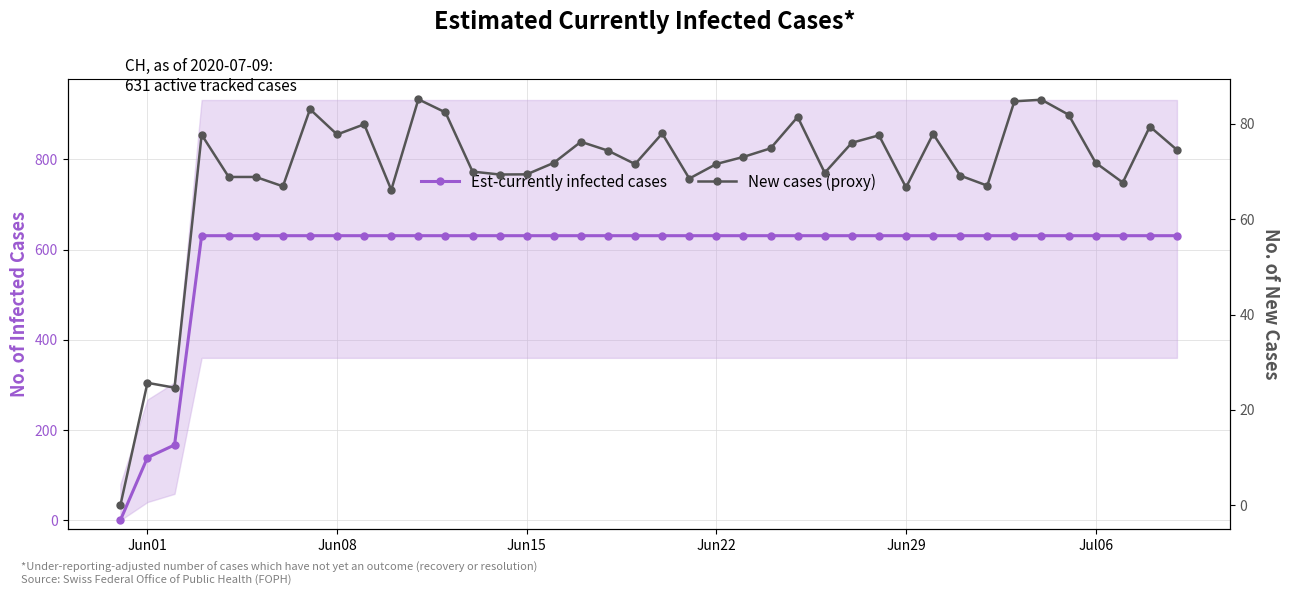

Reading left to right, extract all data points from this chart.

Est-currently infected cases: 0.0	139.0	167.0	631.0	631.0	631.0	631.0	631.0	631.0	631.0	631.0	631.0	631.0	631.0	631.0	631.0	631.0	631.0	631.0	631.0	631.0	631.0	631.0	631.0	631.0	631.0	631.0	631.0	631.0	631.0	631.0	631.0	631.0	631.0	631.0	631.0	631.0	631.0	631.0	631.0
New cases (proxy): 0.0	25.7	24.7	77.7	68.8	68.8	66.9	83.0	77.7	79.9	66.1	85.1	82.4	70.0	69.4	69.4	71.8	76.2	74.4	71.5	78.0	68.5	71.6	73.0	74.8	81.4	69.7	76.0	77.6	66.6	77.9	69.1	67.0	84.7	85.0	81.9	71.8	67.7	79.4	74.5